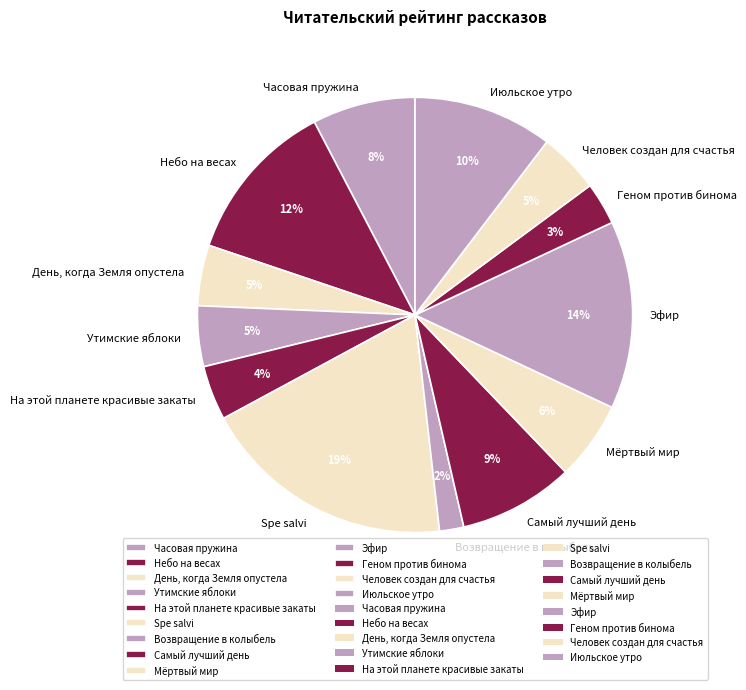

How many slices are in this pie chart?

13